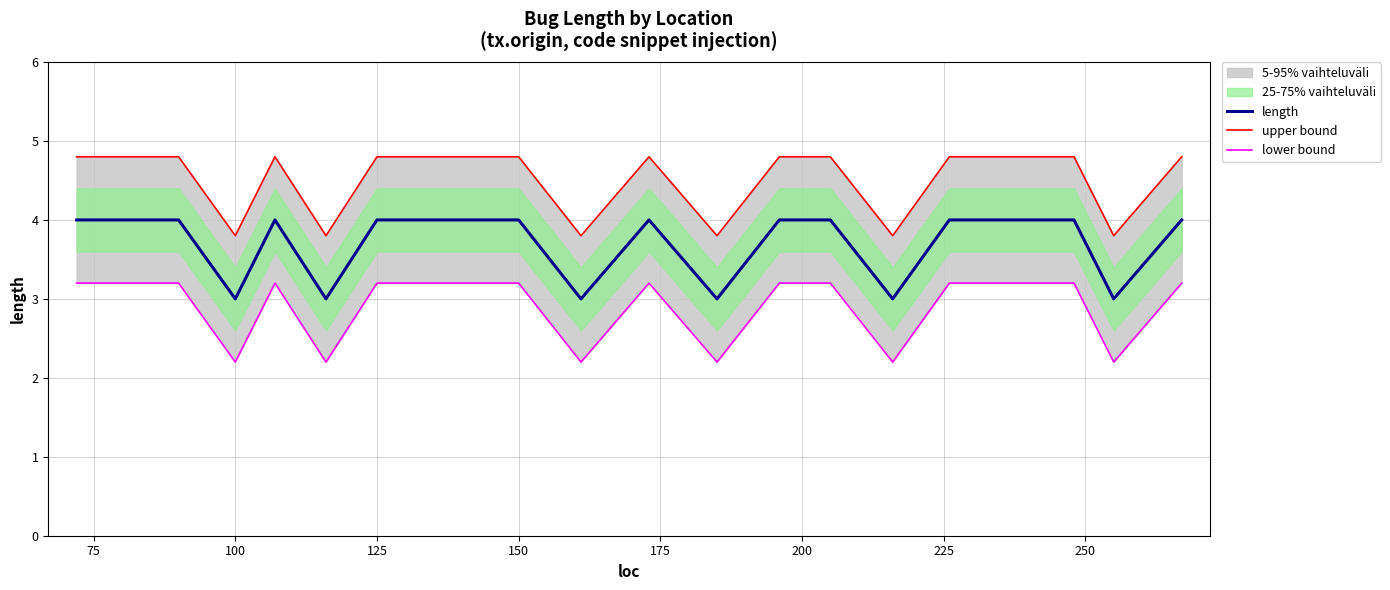

How many lines are shown in the chart?

3